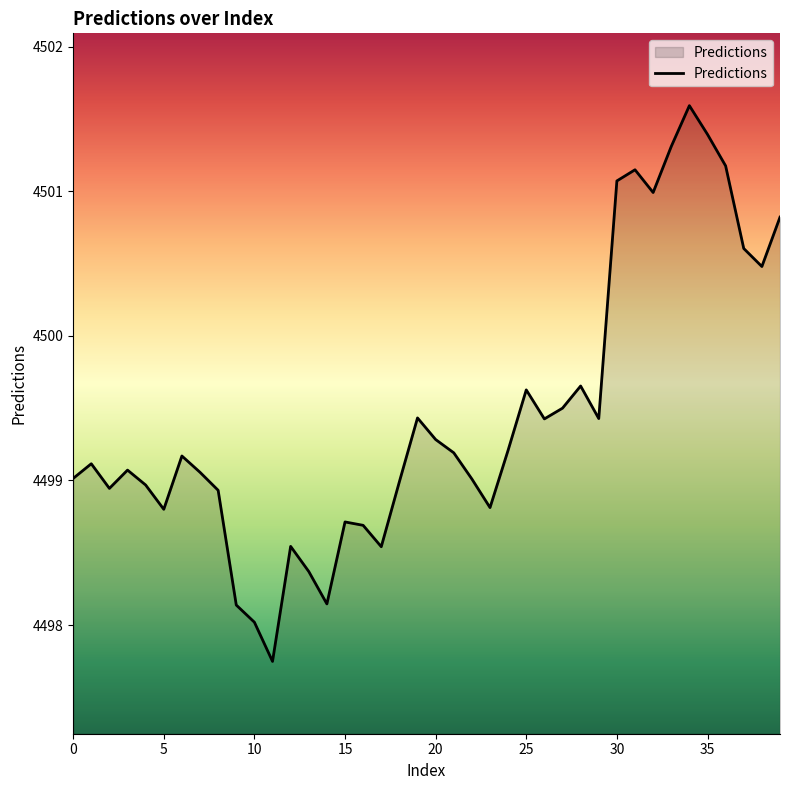

What is the difference between the maximum and minimum values?

3.8